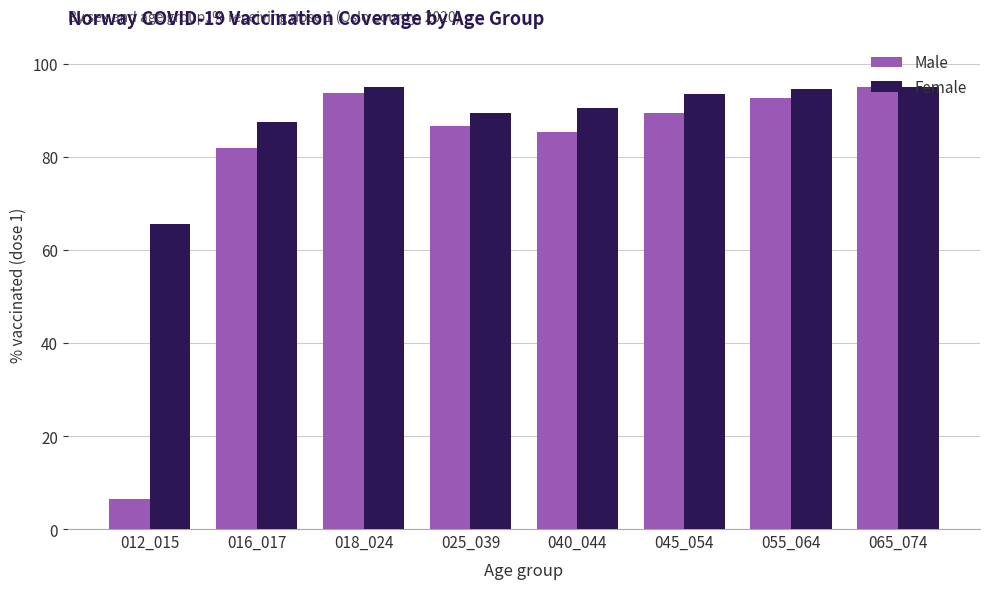

What is the spread (max minus min) of values at 055_064?

1.9